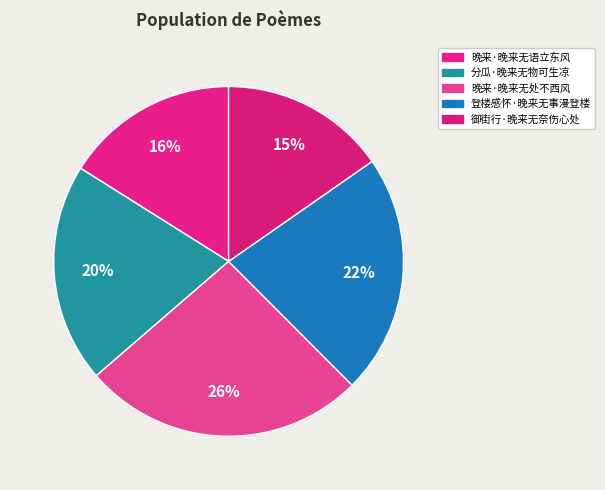

Do 御街行·晚来无奈伤心处 and 晚来·晚来无处不西风 together represent more than half of the pie?

No